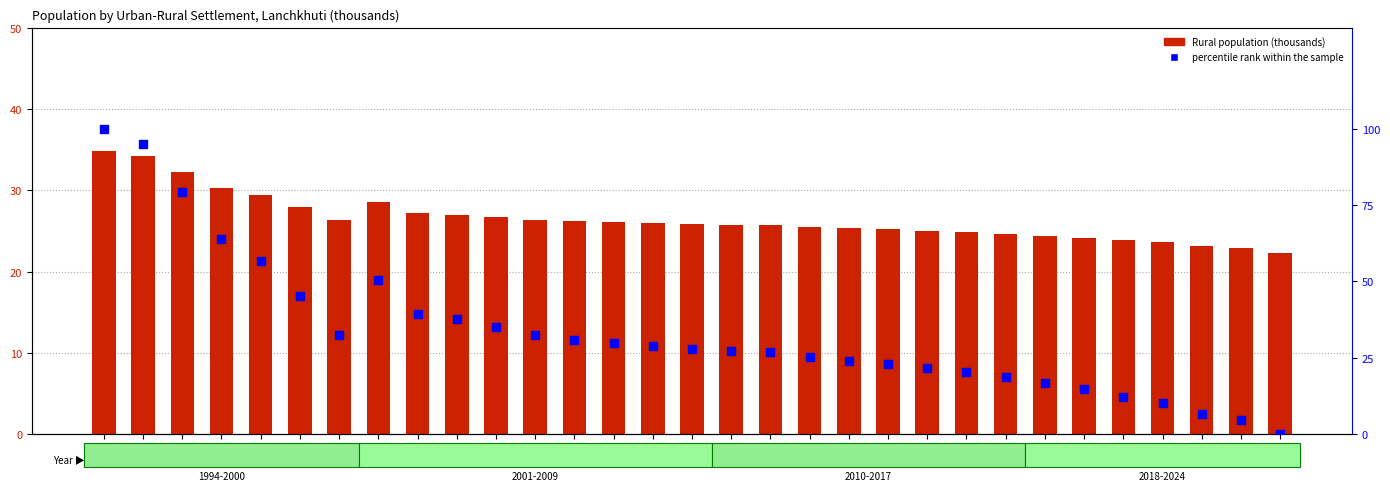

What is the total value across all series at 2015?

46.7